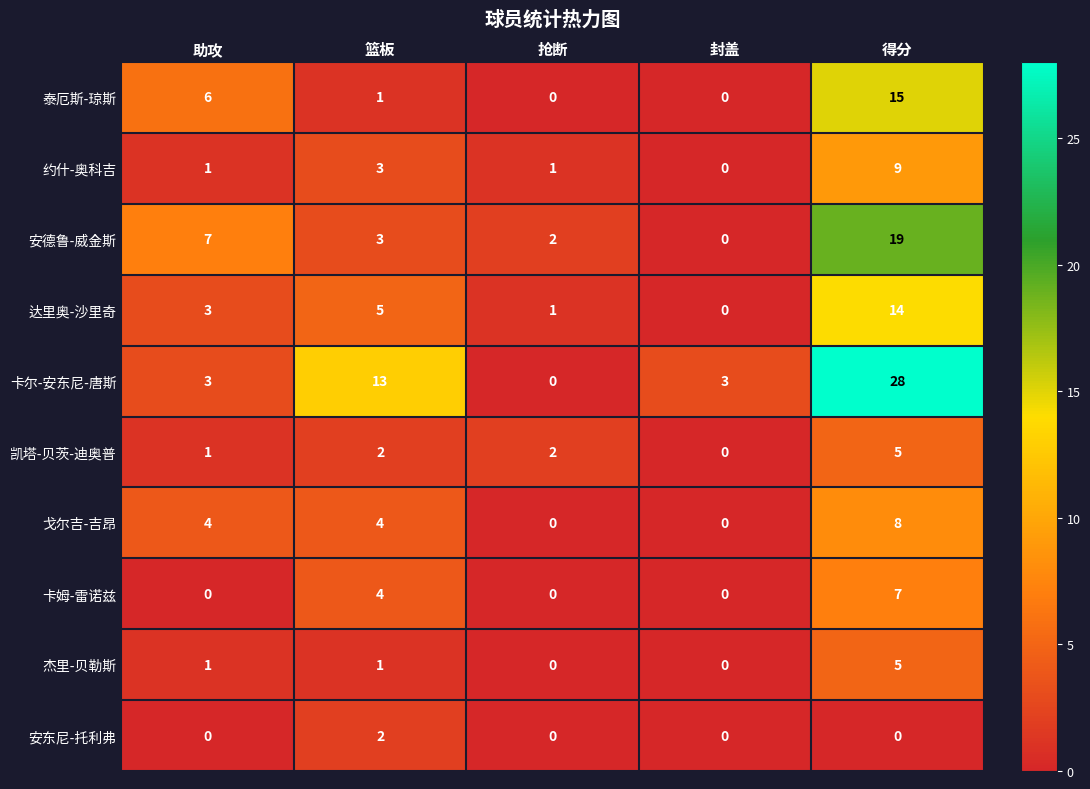

What is the sum of all 泰厄斯-琼斯 values?

22